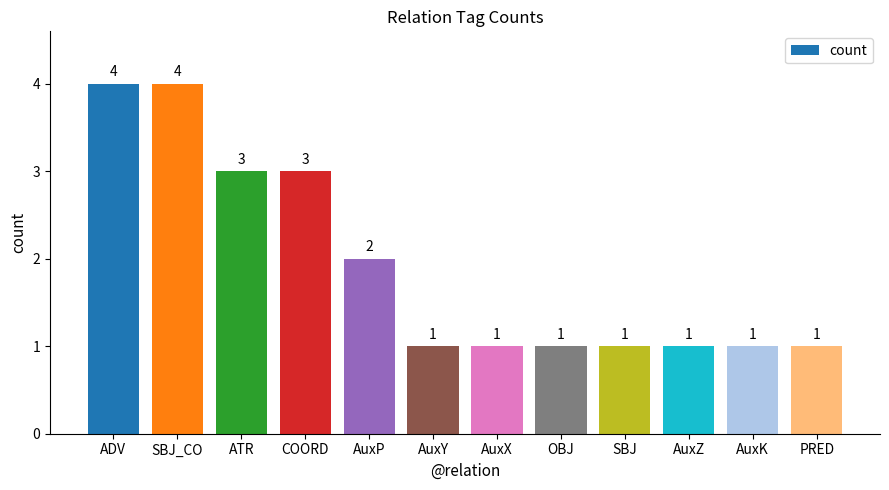

What is the label of the 2nd bar from the left?

SBJ_CO